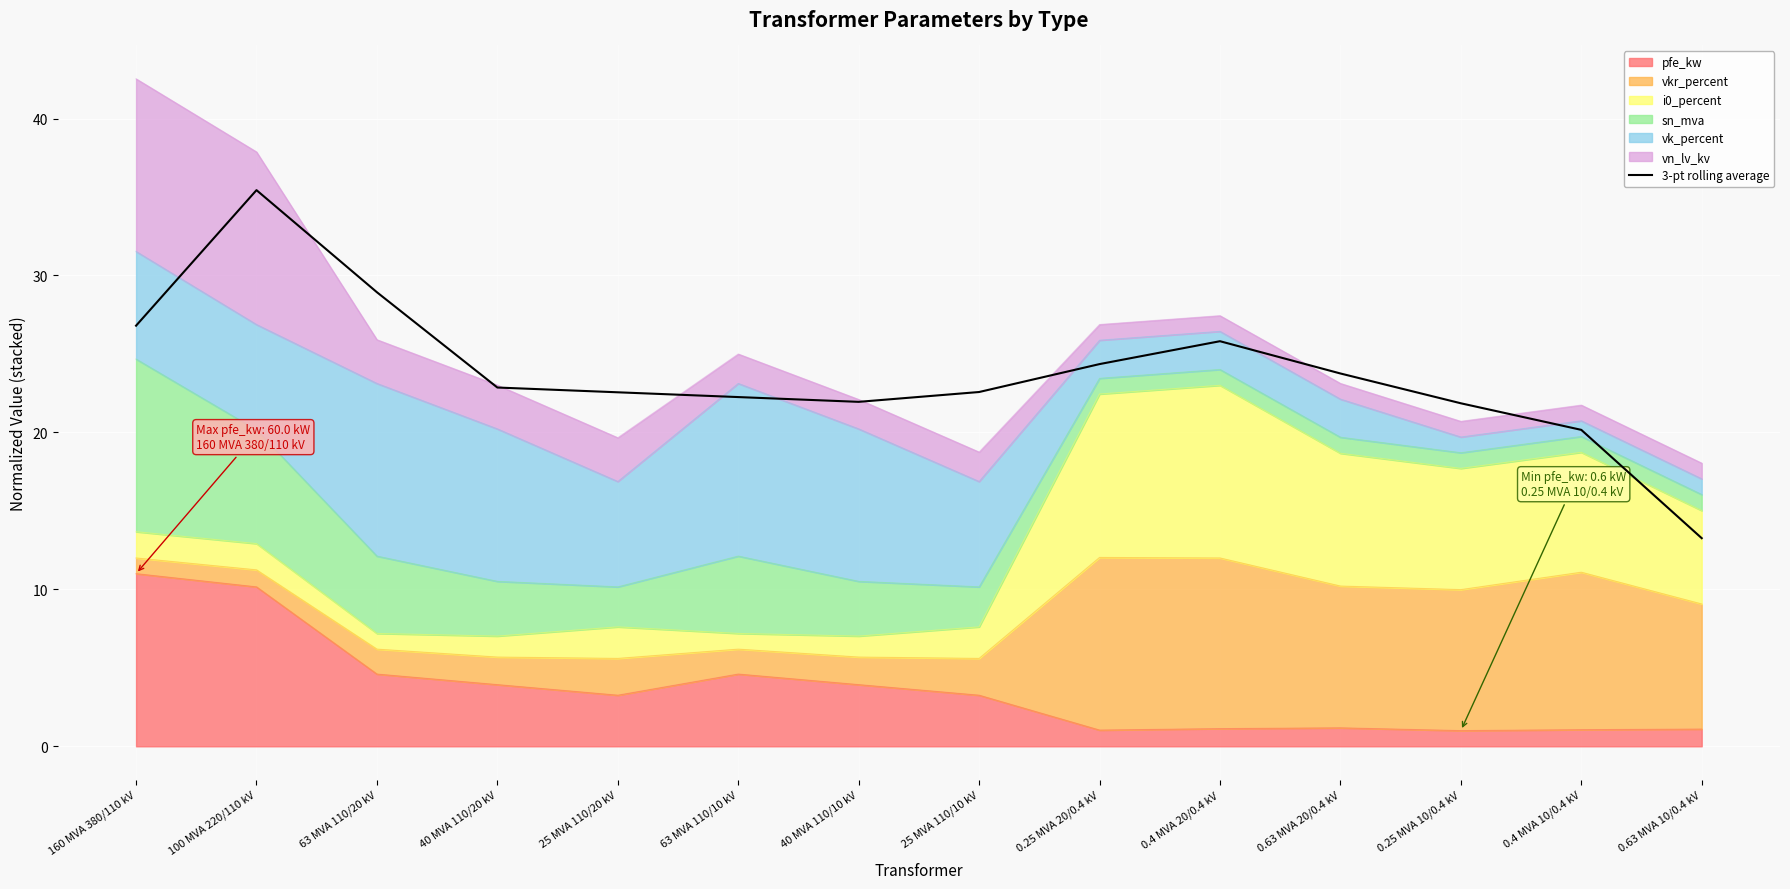

Which has a higher value, 25 MVA 110/20 kV or 0.25 MVA 10/0.4 kV?

25 MVA 110/20 kV